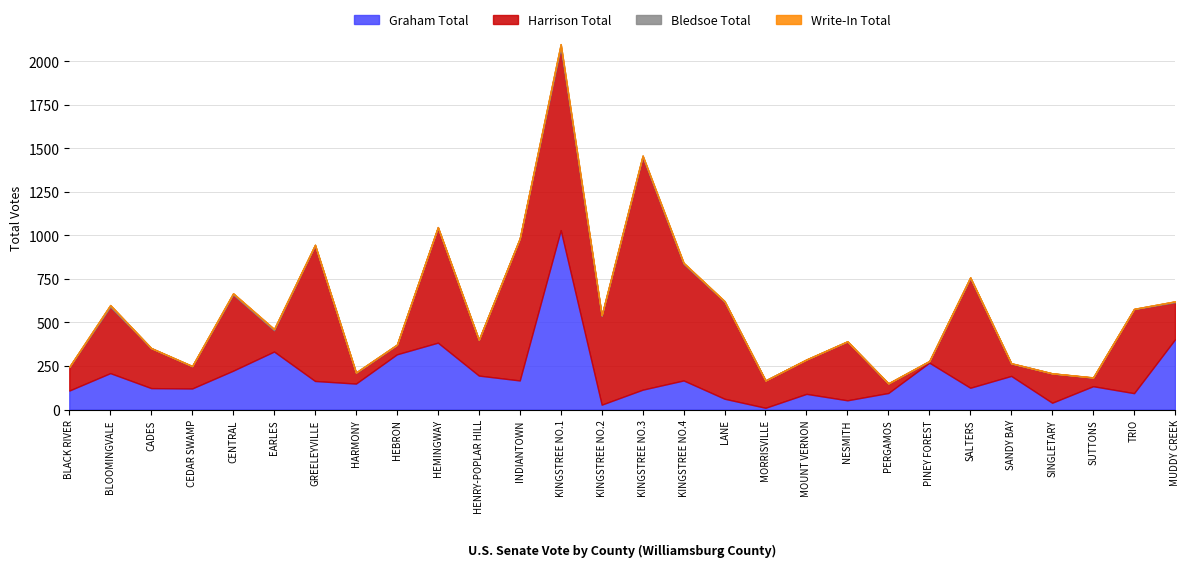

Reading left to right, transcribe all the data shown in this chart.

Graham Total: BLACK RIVER=109	BLOOMINGVALE=209	CADES=123	CEDAR SWAMP=121	CENTRAL=223	EARLES=333	GREELEYVILLE=164	HARMONY=149	HEBRON=317	HEMINGWAY=384	HENRY-POPLAR HILL=195	INDIANTOWN=167	KINGSTREE NO.1=1030	KINGSTREE NO.2=28	KINGSTREE NO.3=114	KINGSTREE NO.4=167	LANE=62	MORRISVILLE=10	MOUNT VERNON=90	NESMITH=53	PERGAMOS=95	PINEY FOREST=269	SALTERS=125	SANDY BAY=193	SINGLETARY=39	SUTTONS=134	TRIO=94	MUDDY CREEK=403
Harrison Total: BLACK RIVER=135	BLOOMINGVALE=381	CADES=229	CEDAR SWAMP=127	CENTRAL=437	EARLES=122	GREELEYVILLE=778	HARMONY=61	HEBRON=53	HEMINGWAY=661	HENRY-POPLAR HILL=204	INDIANTOWN=814	KINGSTREE NO.1=1047	KINGSTREE NO.2=509	KINGSTREE NO.3=1336	KINGSTREE NO.4=669	LANE=557	MORRISVILLE=157	MOUNT VERNON=197	NESMITH=337	PERGAMOS=55	PINEY FOREST=7	SALTERS=630	SANDY BAY=71	SINGLETARY=168	SUTTONS=49	TRIO=482	MUDDY CREEK=213
Bledsoe Total: BLACK RIVER=1	BLOOMINGVALE=10	CADES=1	CEDAR SWAMP=2	CENTRAL=7	EARLES=7	GREELEYVILLE=4	HARMONY=3	HEBRON=3	HEMINGWAY=2	HENRY-POPLAR HILL=2	INDIANTOWN=2	KINGSTREE NO.1=21	KINGSTREE NO.2=5	KINGSTREE NO.3=8	KINGSTREE NO.4=6	LANE=3	MORRISVILLE=0	MOUNT VERNON=0	NESMITH=2	PERGAMOS=0	PINEY FOREST=3	SALTERS=4	SANDY BAY=2	SINGLETARY=1	SUTTONS=1	TRIO=2	MUDDY CREEK=5
Write-In Total: BLACK RIVER=1	BLOOMINGVALE=0	CADES=0	CEDAR SWAMP=0	CENTRAL=1	EARLES=1	GREELEYVILLE=0	HARMONY=0	HEBRON=0	HEMINGWAY=1	HENRY-POPLAR HILL=0	INDIANTOWN=0	KINGSTREE NO.1=0	KINGSTREE NO.2=0	KINGSTREE NO.3=0	KINGSTREE NO.4=1	LANE=1	MORRISVILLE=0	MOUNT VERNON=1	NESMITH=0	PERGAMOS=1	PINEY FOREST=0	SALTERS=0	SANDY BAY=0	SINGLETARY=0	SUTTONS=1	TRIO=0	MUDDY CREEK=0